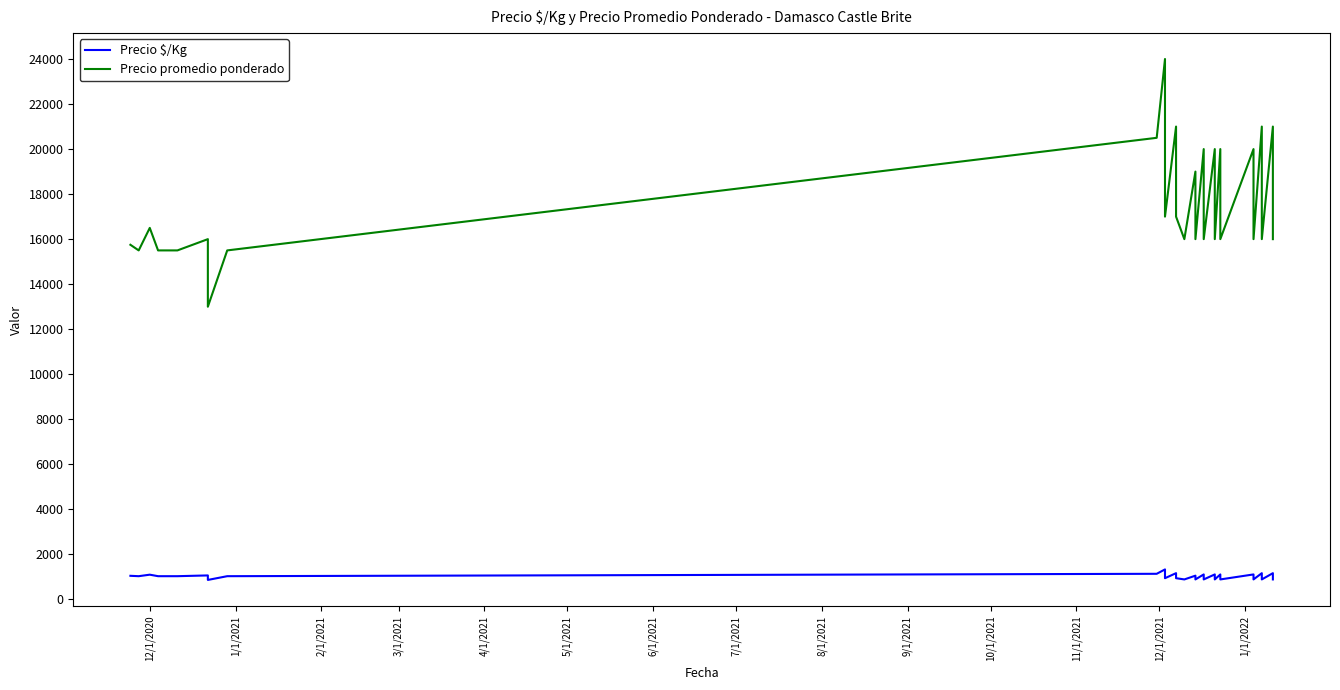

True or false: Precio $/Kg and Precio promedio ponderado cross at least once.

False